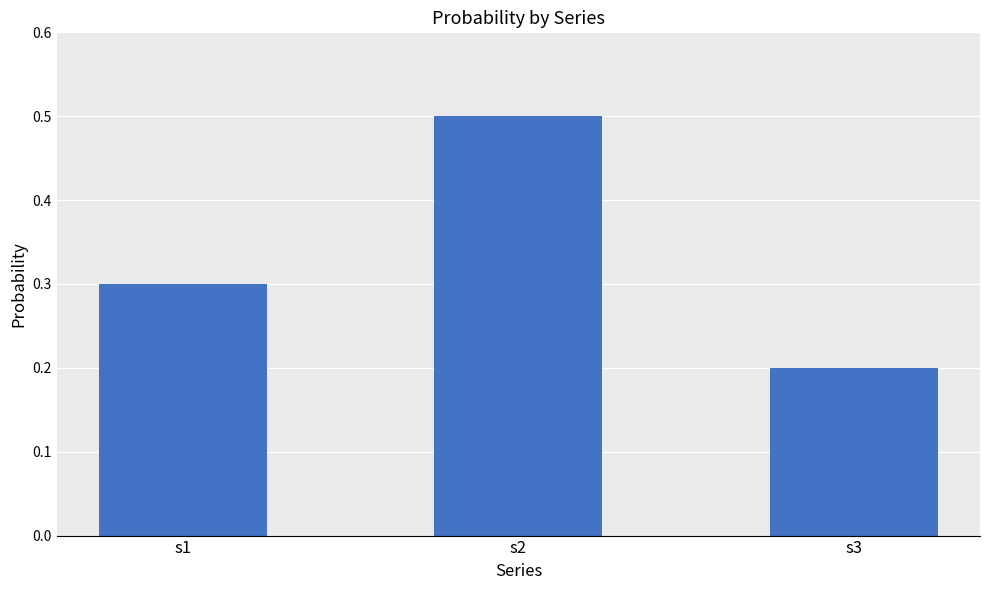

Rank the categories by value from lowest to highest.

s3, s1, s2